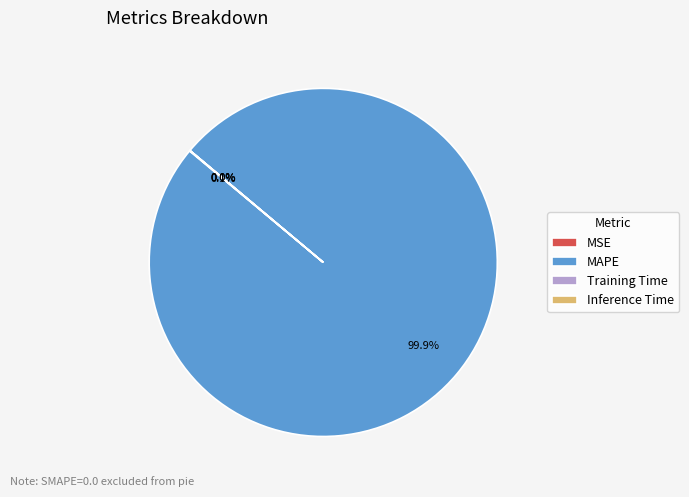

Does MAPE account for over 50% of the chart?

Yes